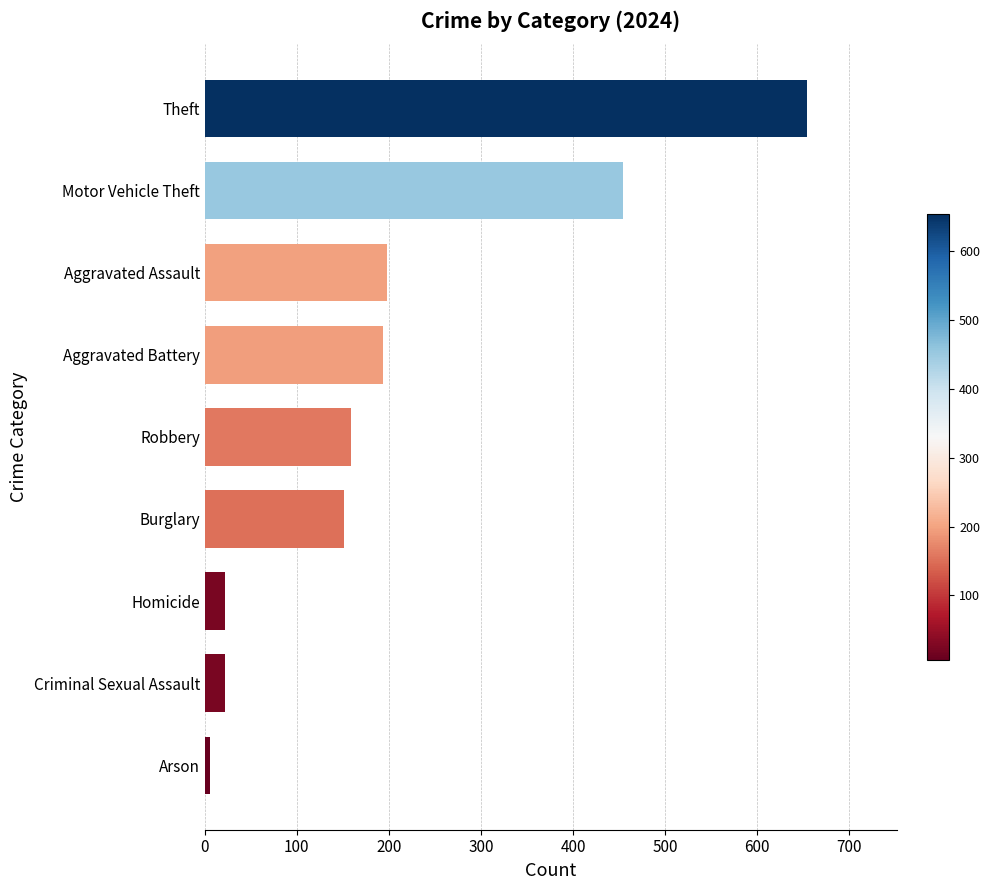

What is the maximum value shown in the chart?

654